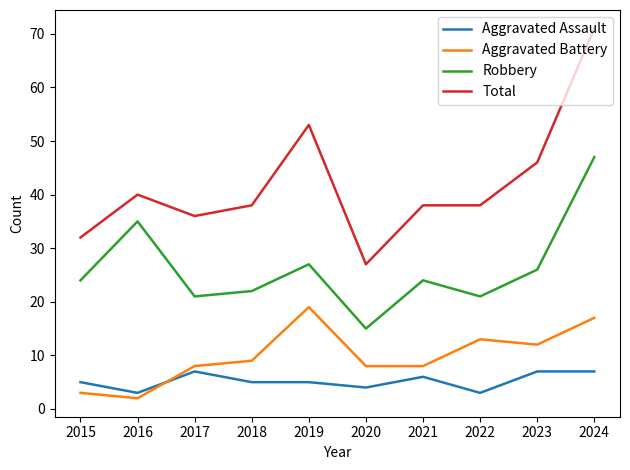

Where is Total nearest to the value 49?

2023